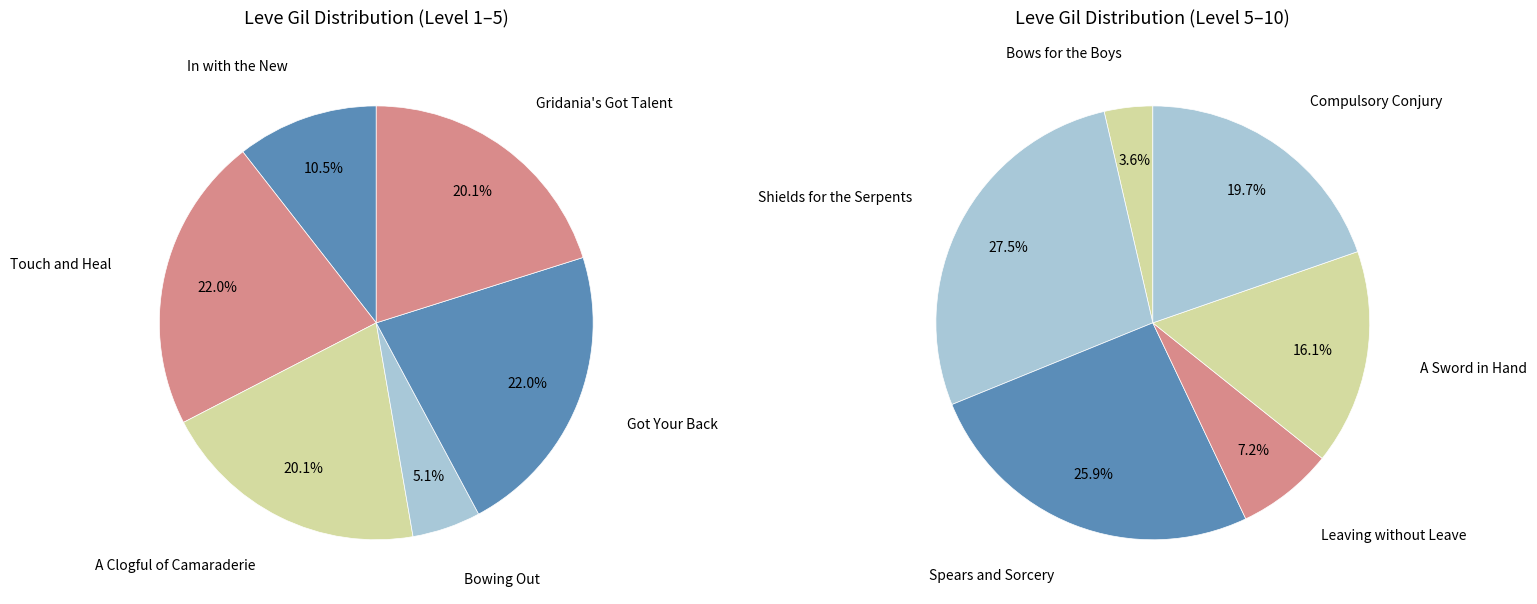

What is the smallest slice in the pie chart?

Bows for the Boys